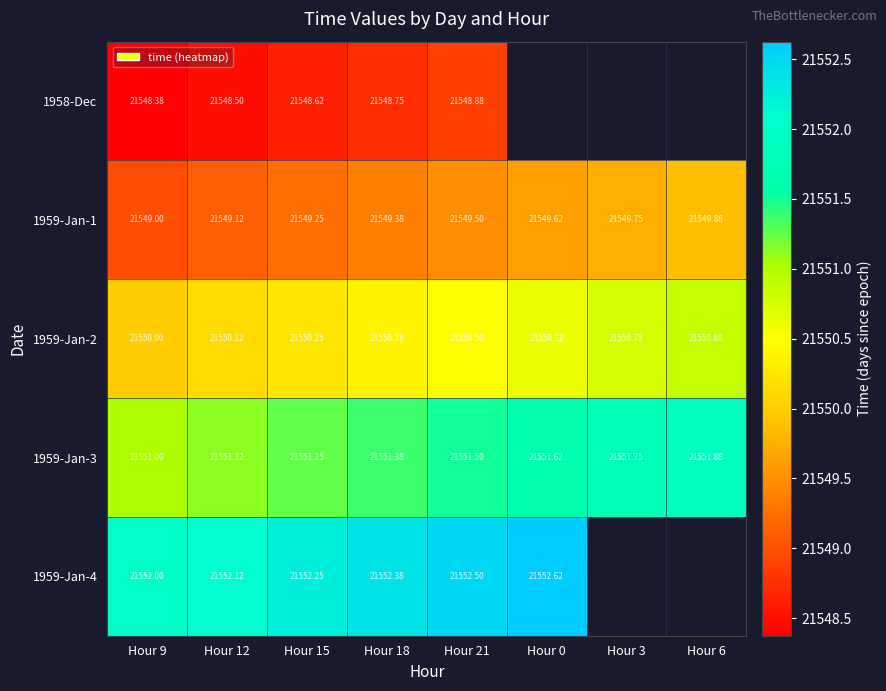

What is the difference between the 1959-Jan-2 values at Hour 6 and Hour 15?

0.6